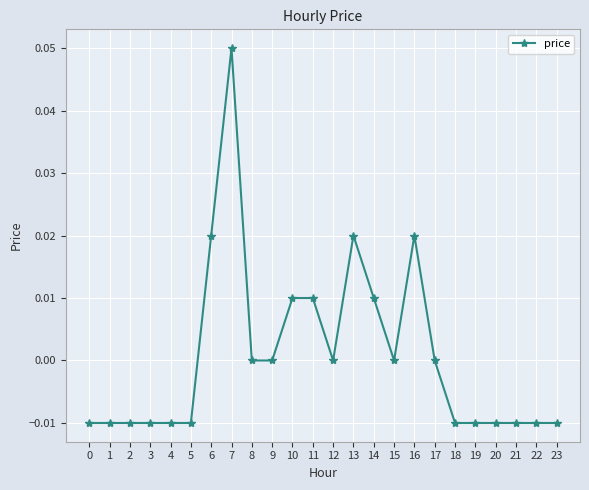

Between 12 and 1, which is larger?

12